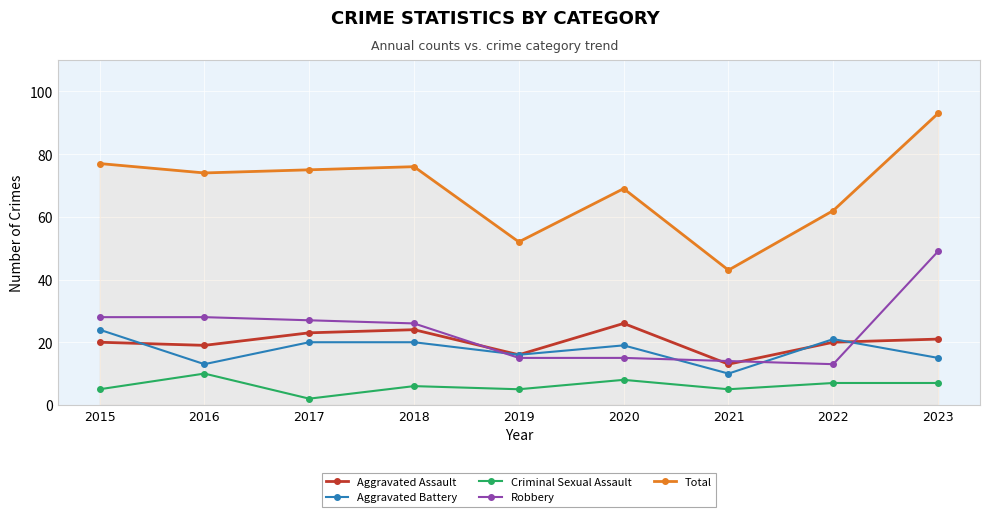

At which category is the sum across all series the highest?

2023